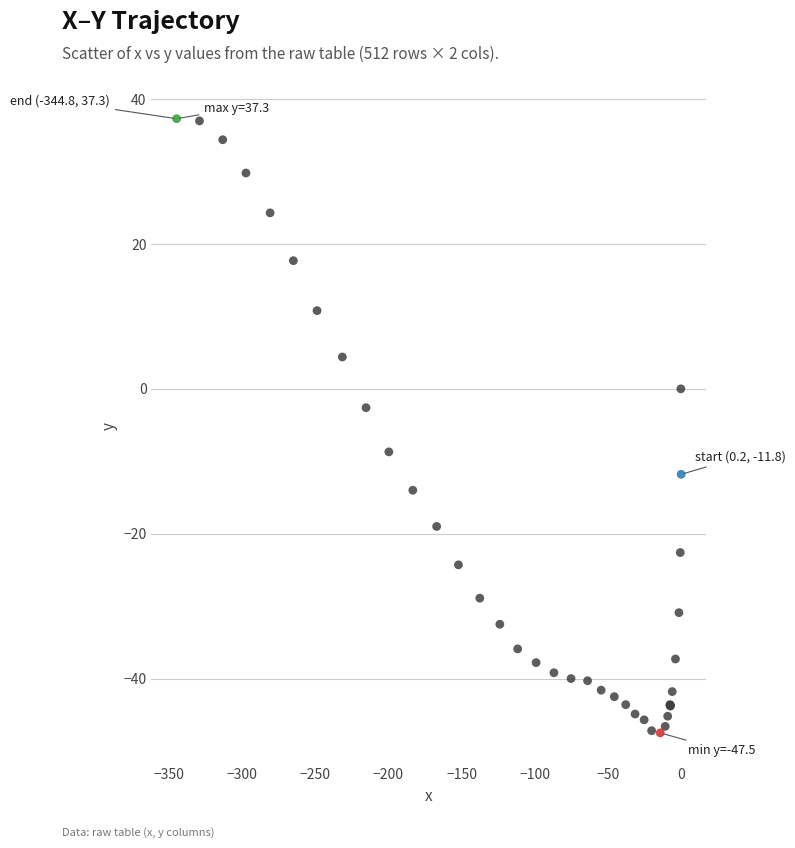

What Y value in the scatter plot is closest to -5?

-2.6